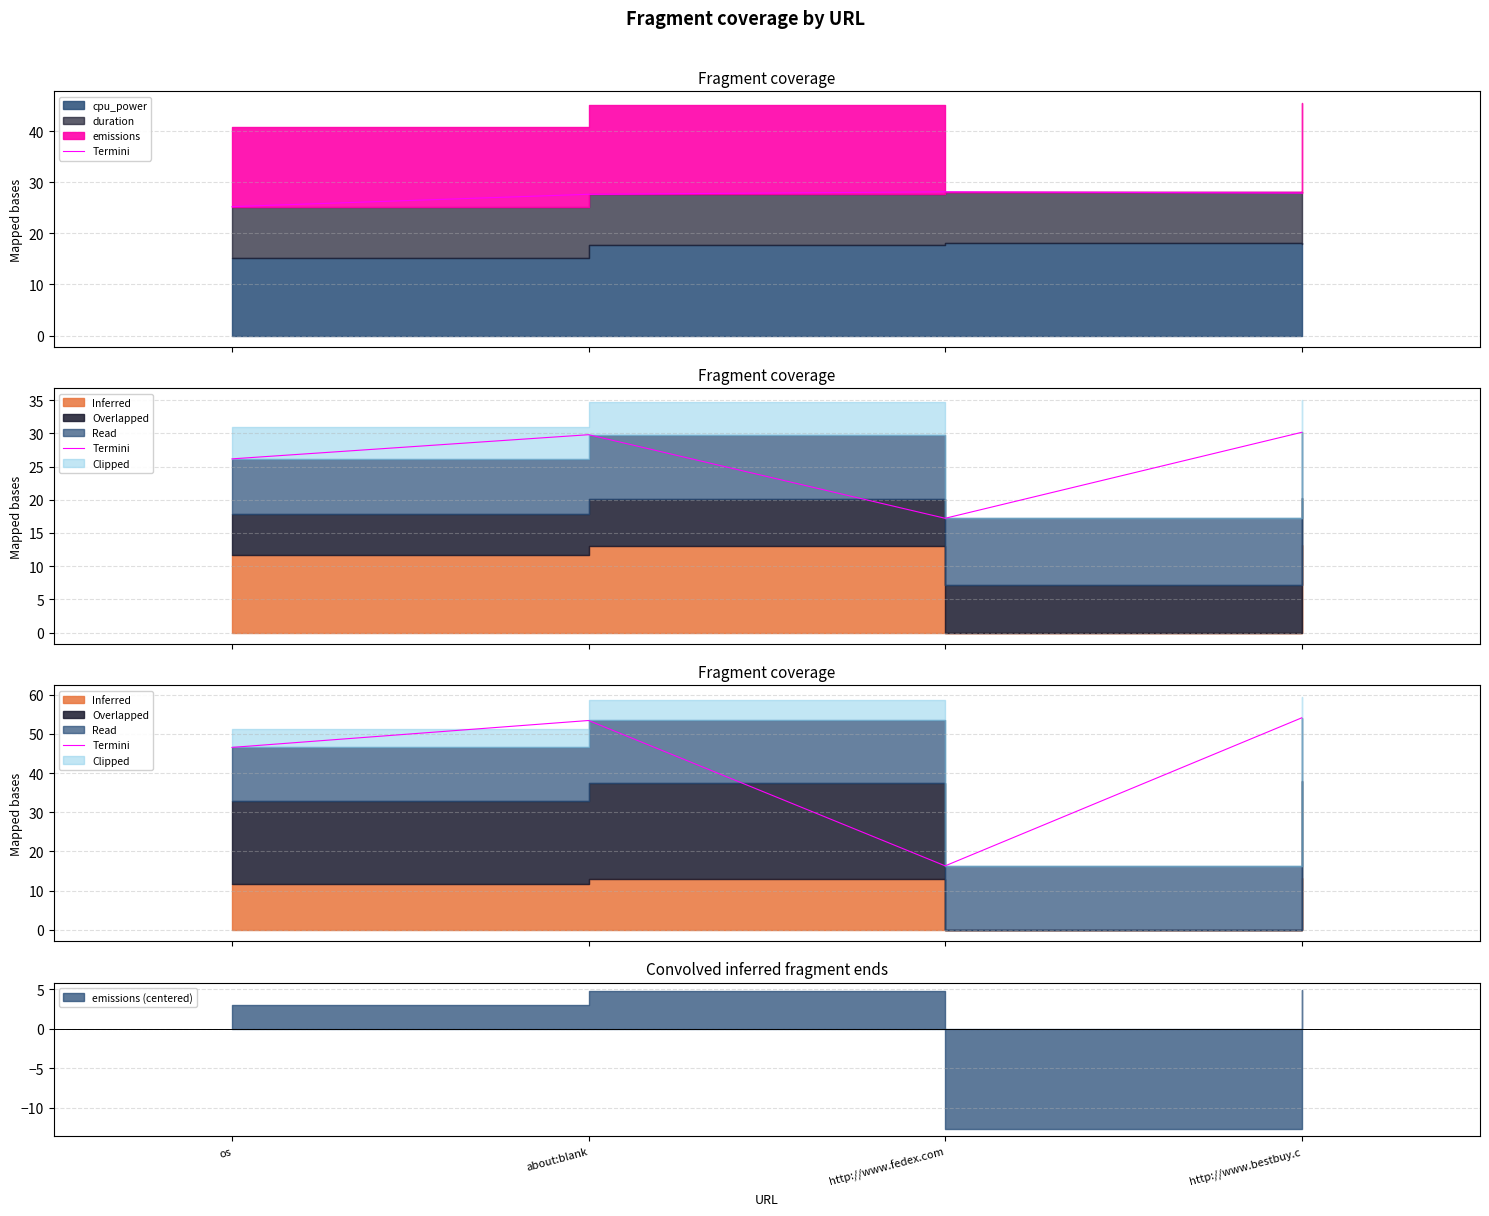

How many lines are shown in the chart?

1